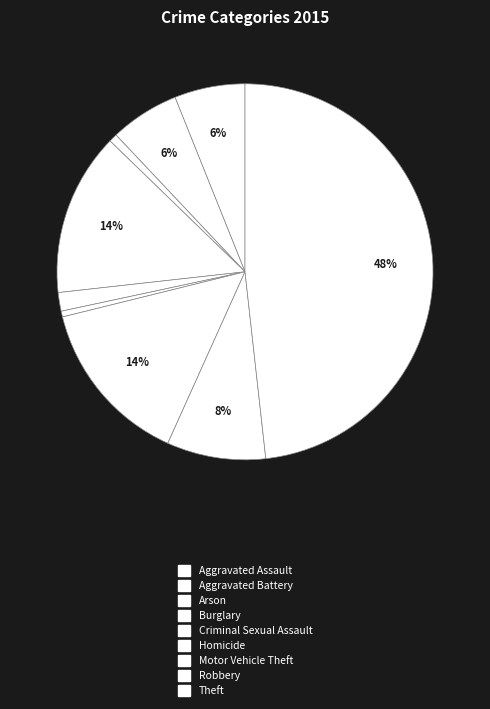

What portion of the pie excludes Homicide?

99.5%